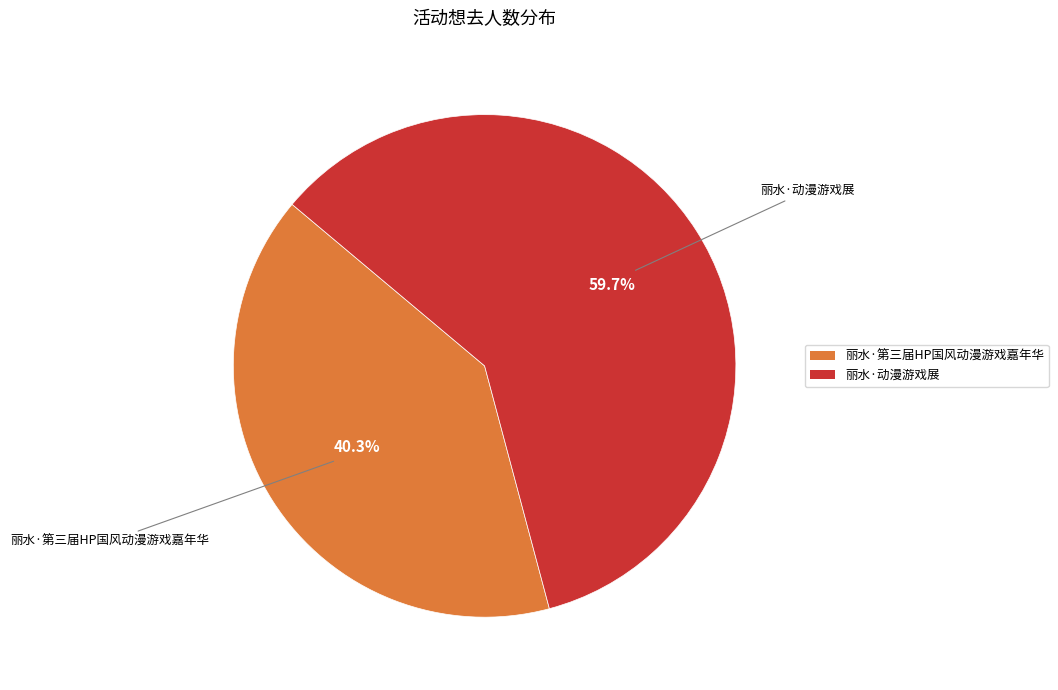

To the nearest percent, what portion does 丽水·第三届HP国风动漫游戏嘉年华 represent?

40%